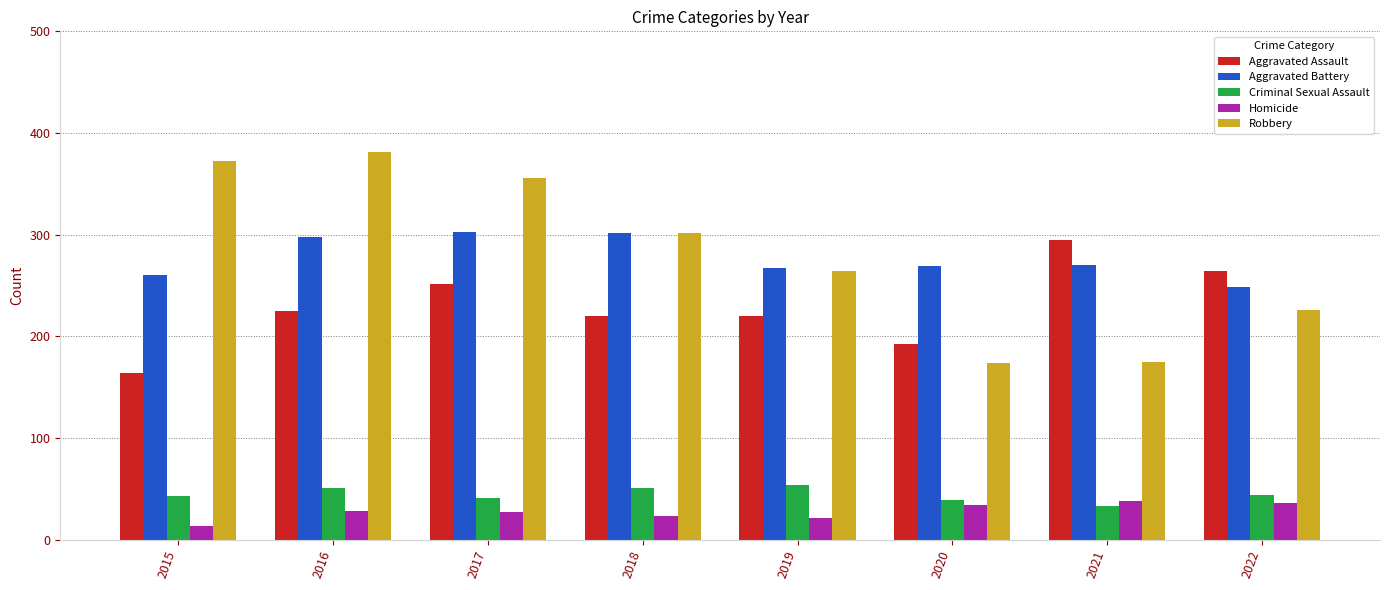

What is the approximate value of Criminal Sexual Assault at 2017, to the nearest 5?

40